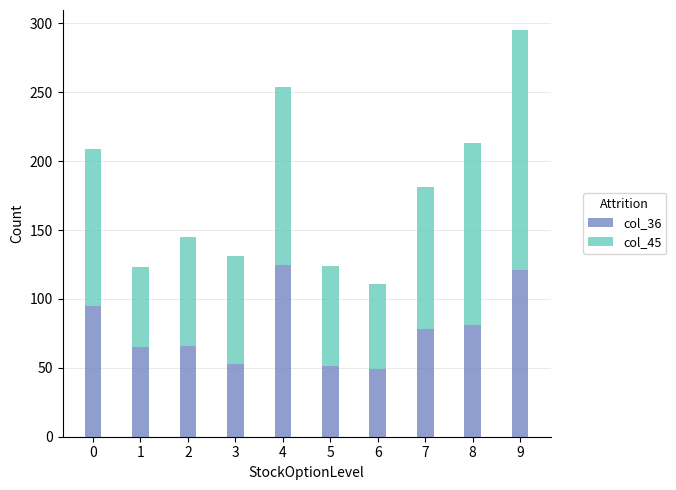

What are all the series names shown in the legend?

col_36, col_45